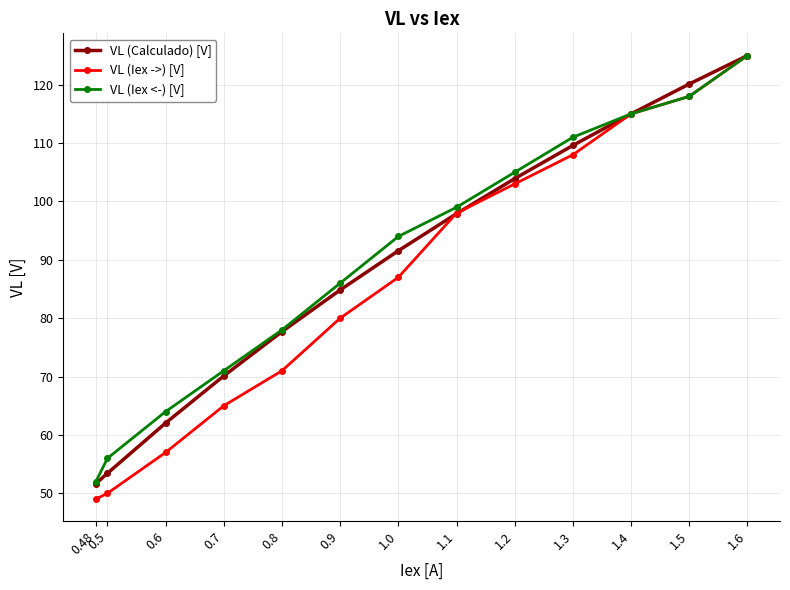

What position from the left is 1.5?

12